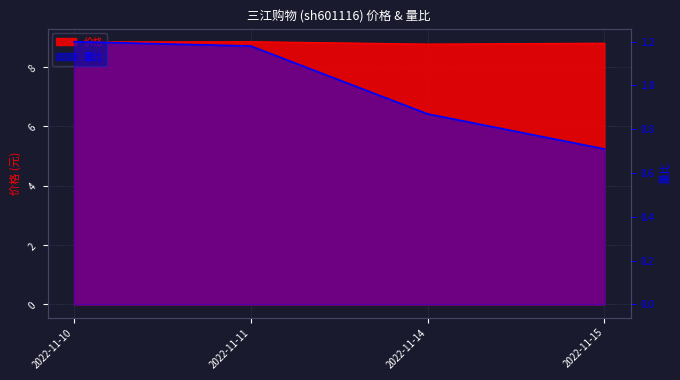

Reading right to left, extract all data points from this chart.

价格: 8.8	8.8	8.9	8.8
量比: 0.7	0.9	1.2	1.2